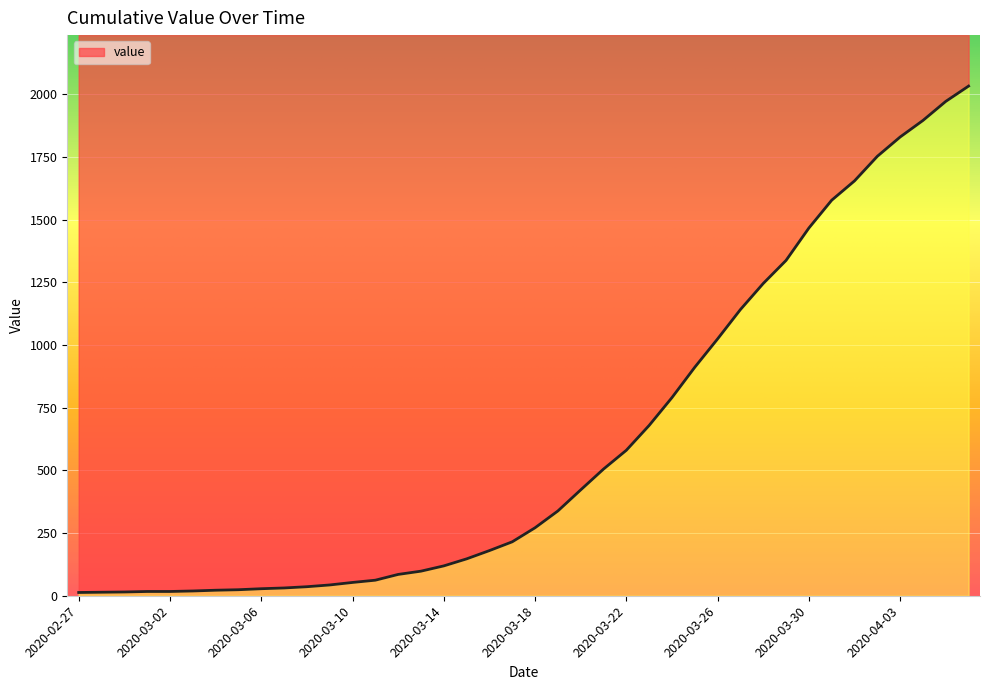

What is the value of the 37th point from the left?

1829